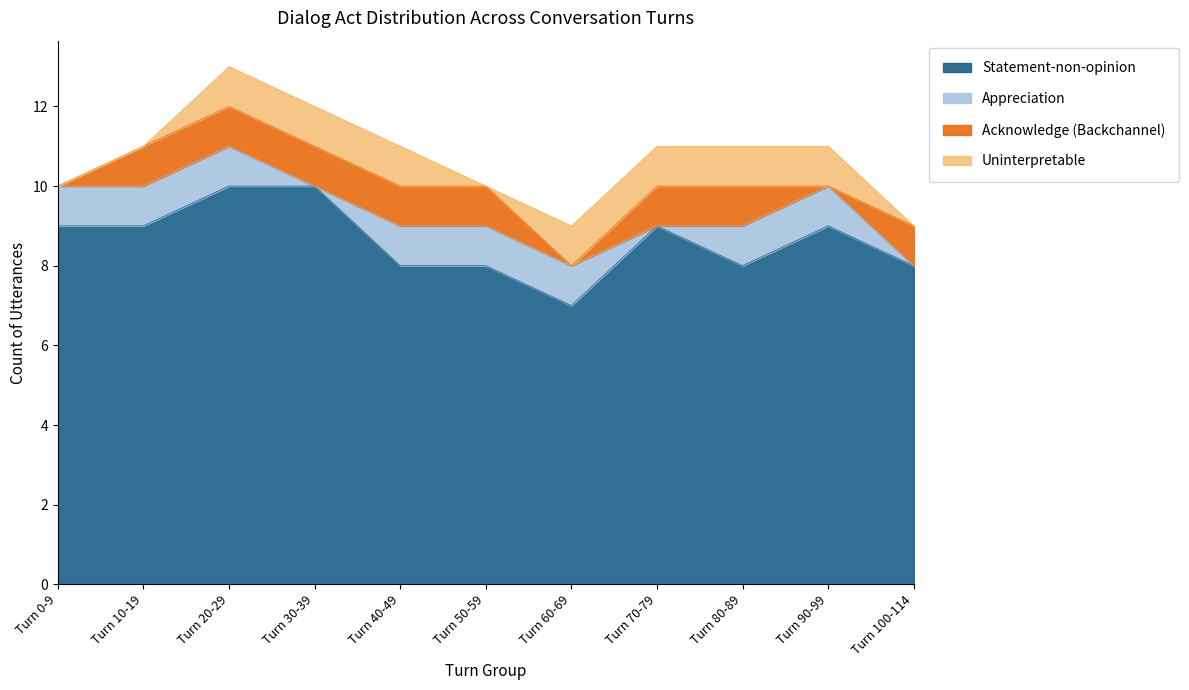

Rank the series at Turn 10-19 from highest to lowest value.

Statement-non-opinion, Appreciation, Acknowledge (Backchannel), Uninterpretable